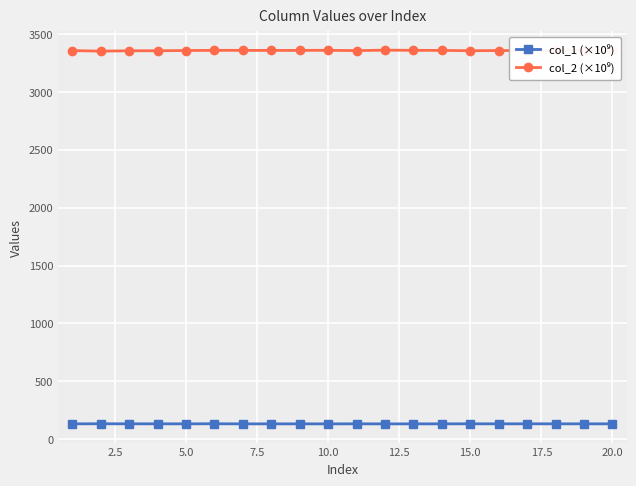

At how many categories does at least one series exceed 1220?

20